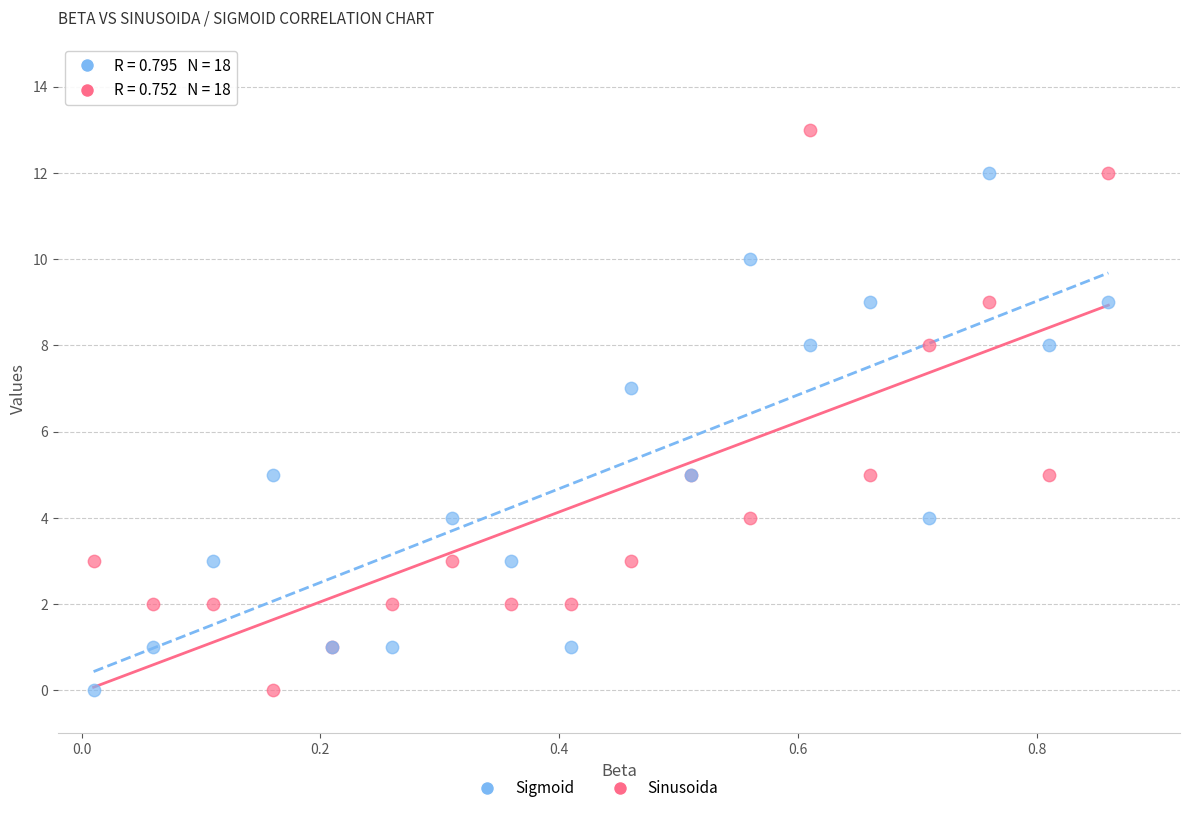

Which series reaches the maximum Y coordinate?

Sinusoida